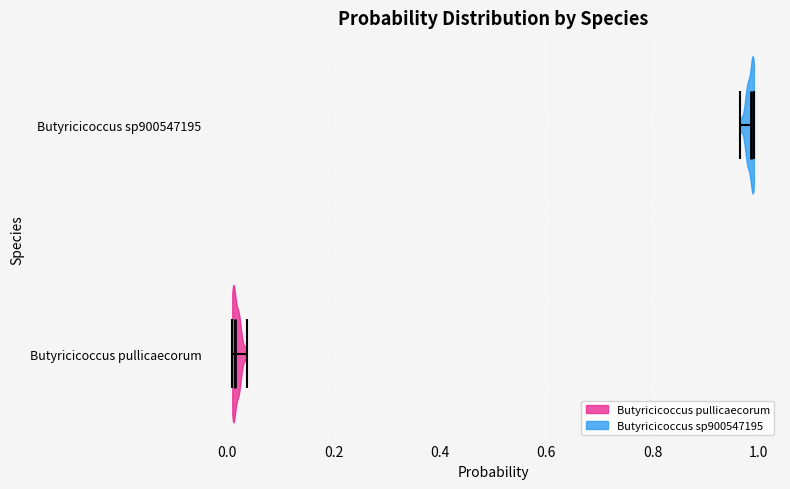

Reading bottom to top, read every violin against the x-axis: where its median line is, and the lowest and highest points it reaches. The values are not printed on the chart, so give them approximately, as read against the axis.

Butyricicoccus pullicaecorum: median line 0.02, lowest point 0.00, highest point 0.04
Butyricicoccus sp900547195: median line 0.98, lowest point 0.96, highest point 1.00